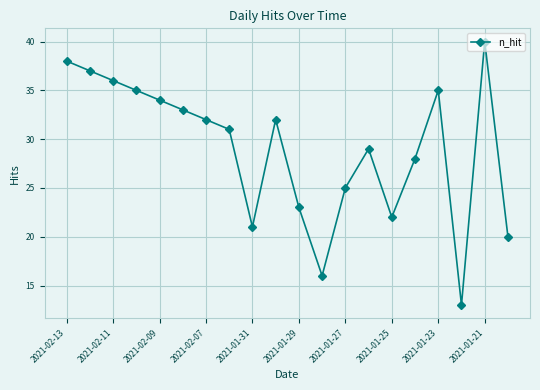

What is the value of the 6th point from the left?

33